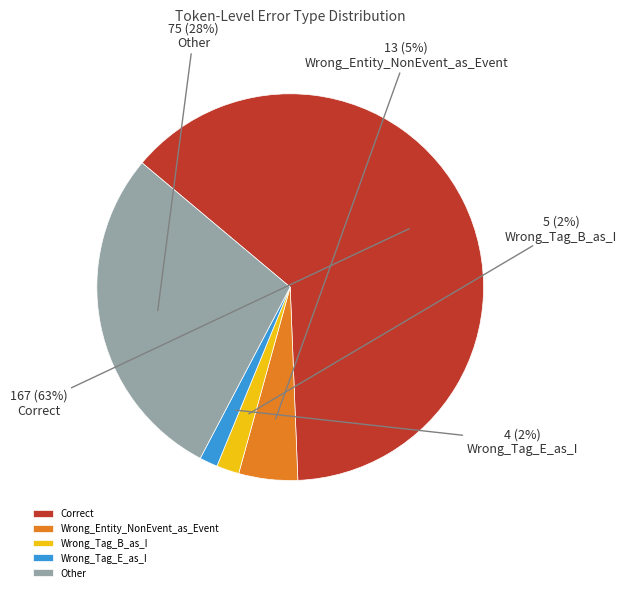

What percentage is the Other slice, to the nearest percent?

28%